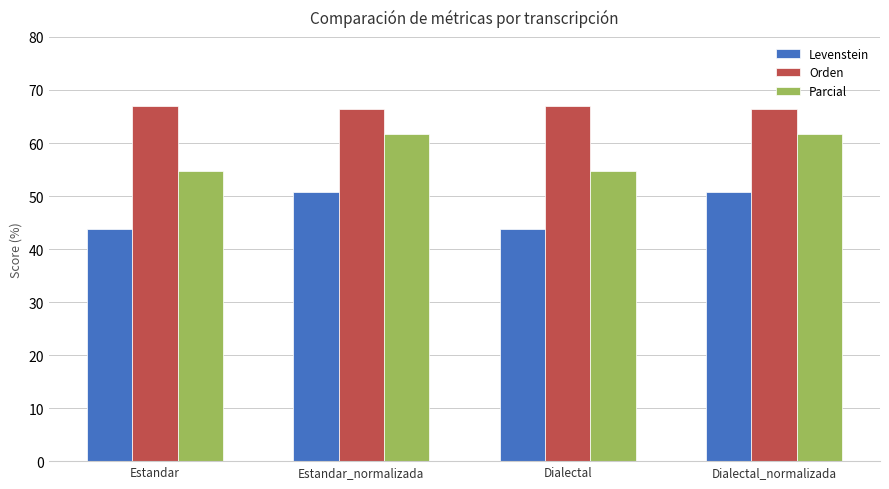

Which series has the largest total across all categories?

Orden